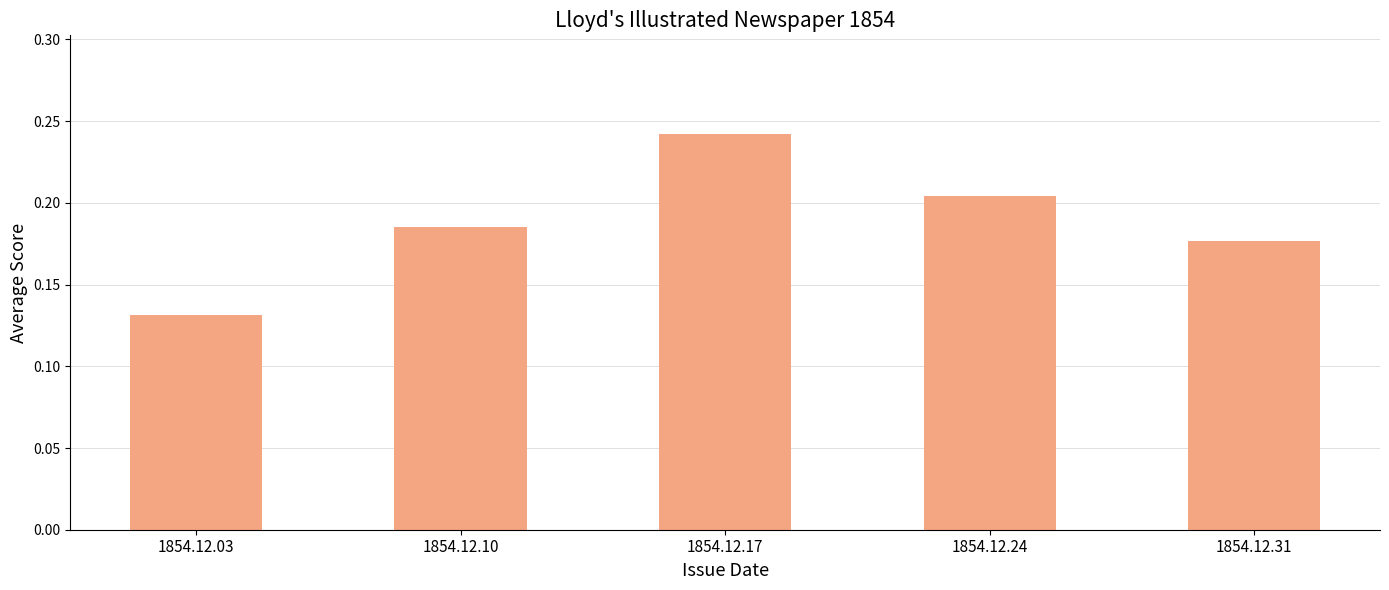

At which category does the chart reach its peak across all series?

1854.12.17